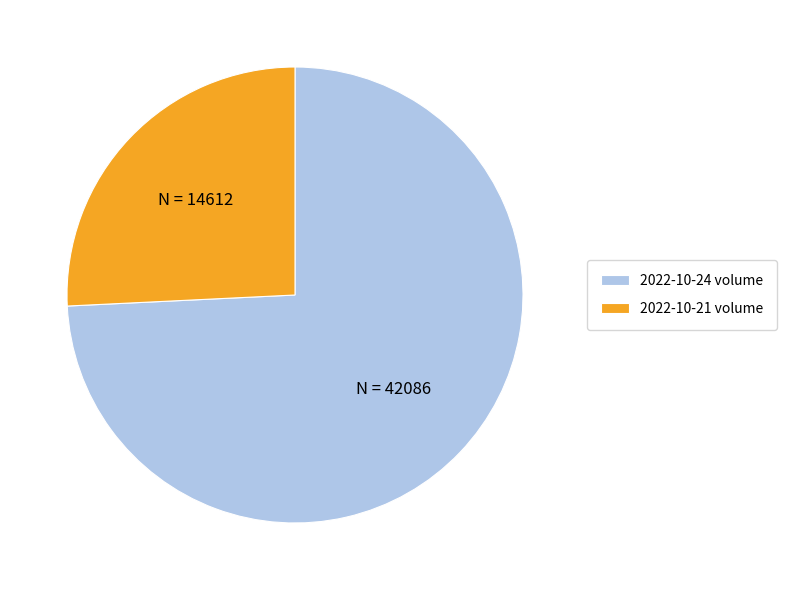

Rank the categories by value from highest to lowest.

2022-10-24 volume, 2022-10-21 volume